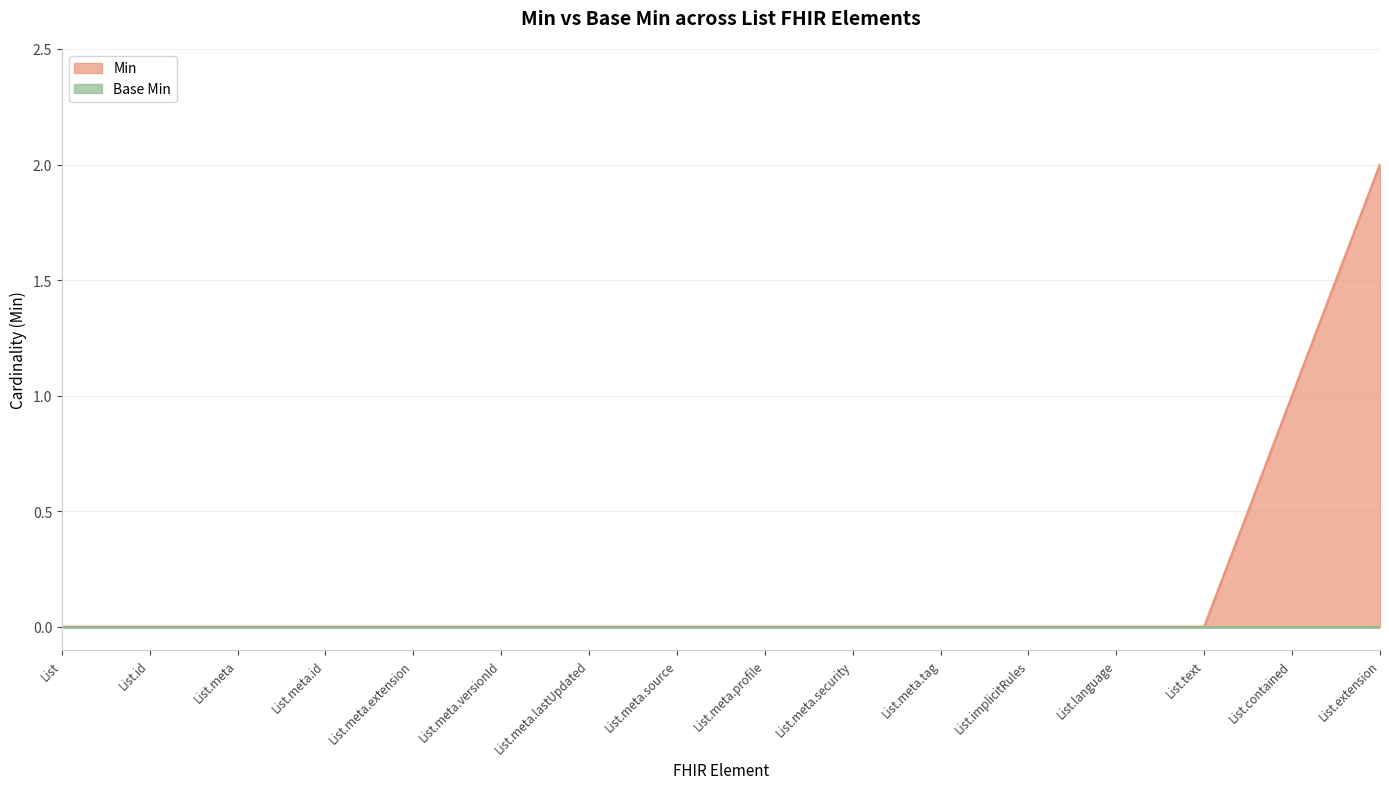

What is the difference between the second highest and second lowest values?

1